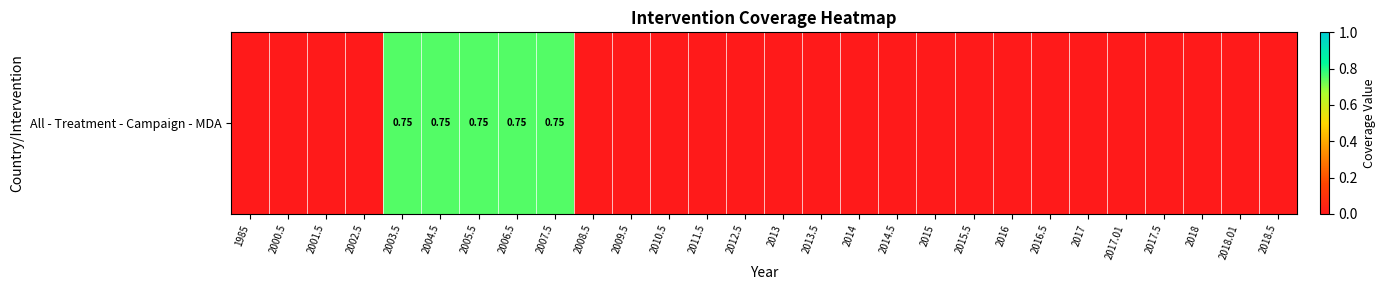

Reading left to right, what are all the values shown in this chart?

0.0	0.0	0.0	0.0	0.8	0.8	0.8	0.8	0.8	0.0	0.0	0.0	0.0	0.0	0.0	0.0	0.0	0.0	0.0	0.0	0.0	0.0	0.0	0.0	0.0	0.0	0.0	0.0